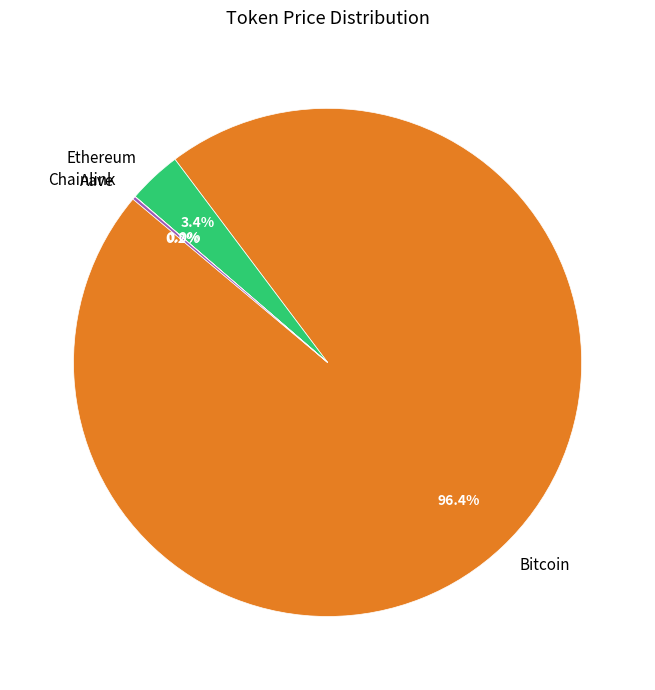

What is the largest slice in the pie chart?

Bitcoin